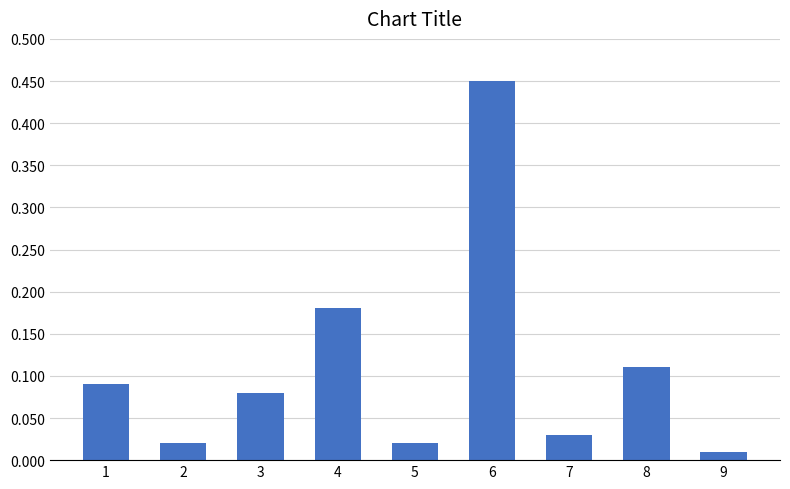

True or false: the data shows 0.6 at 6.

False